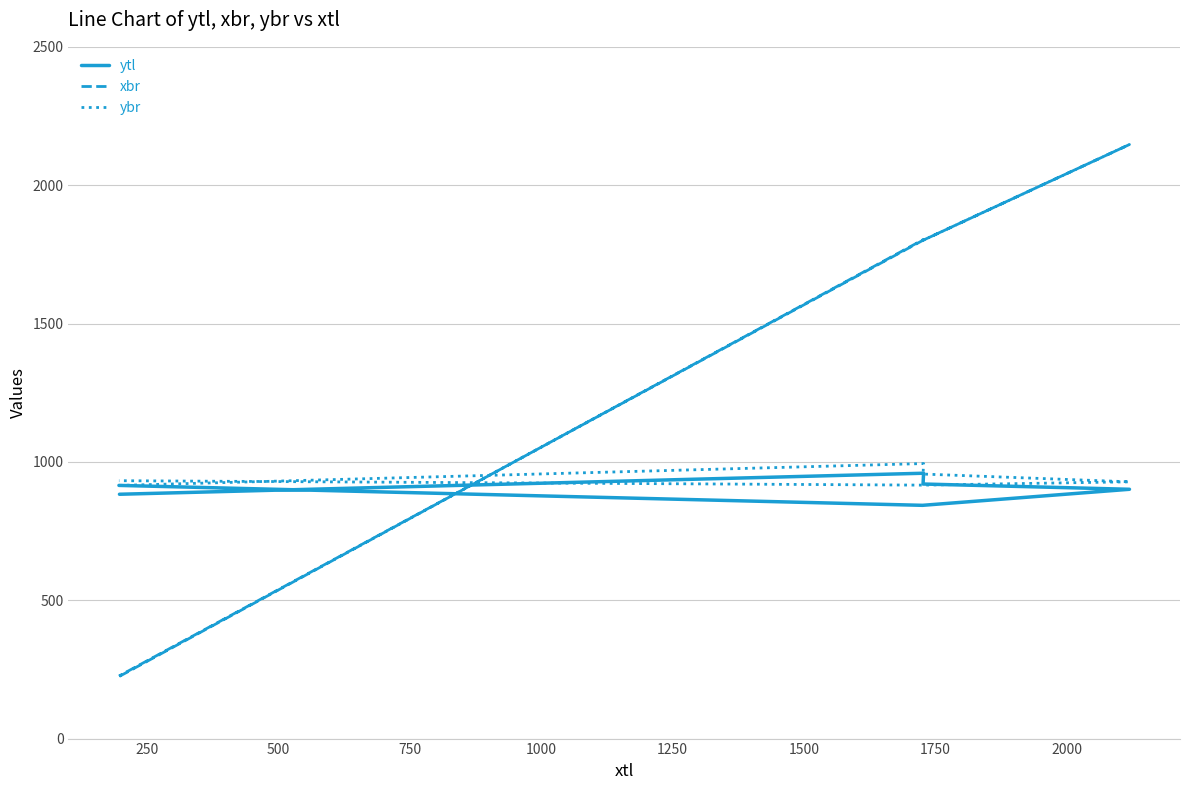

Reading right to left, what are all the values shown in this chart?

ytl: 915	843	901	920	959	883
xbr: 226	1800	2147	1801	1804	225
ybr: 932	916	928	956	994	915